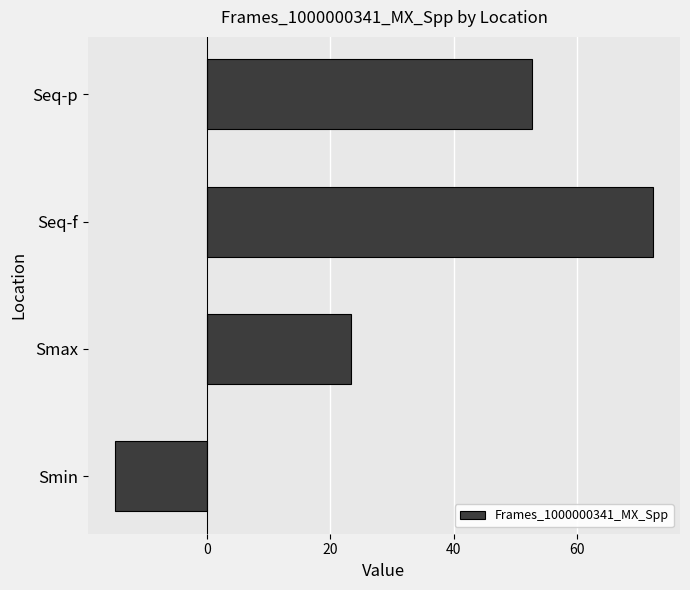

List the labels in order of value, smallest first.

Smin, Smax, Seq-p, Seq-f